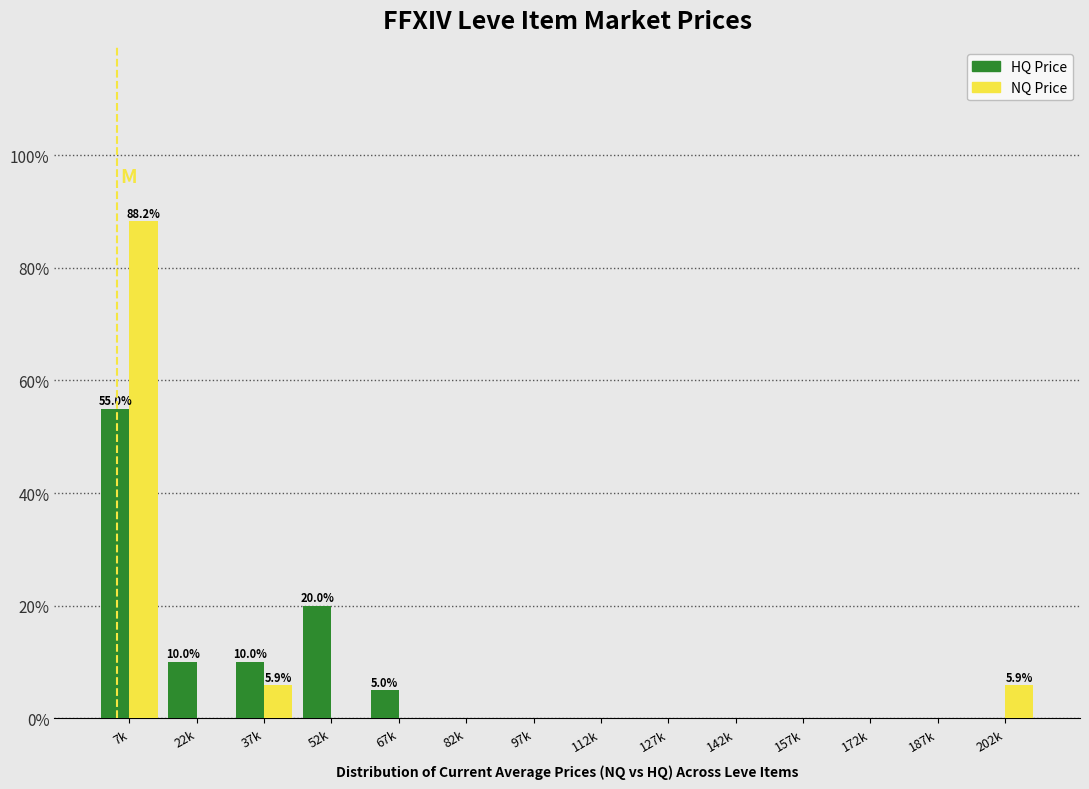

Which label corresponds to the largest value in the chart?

7k